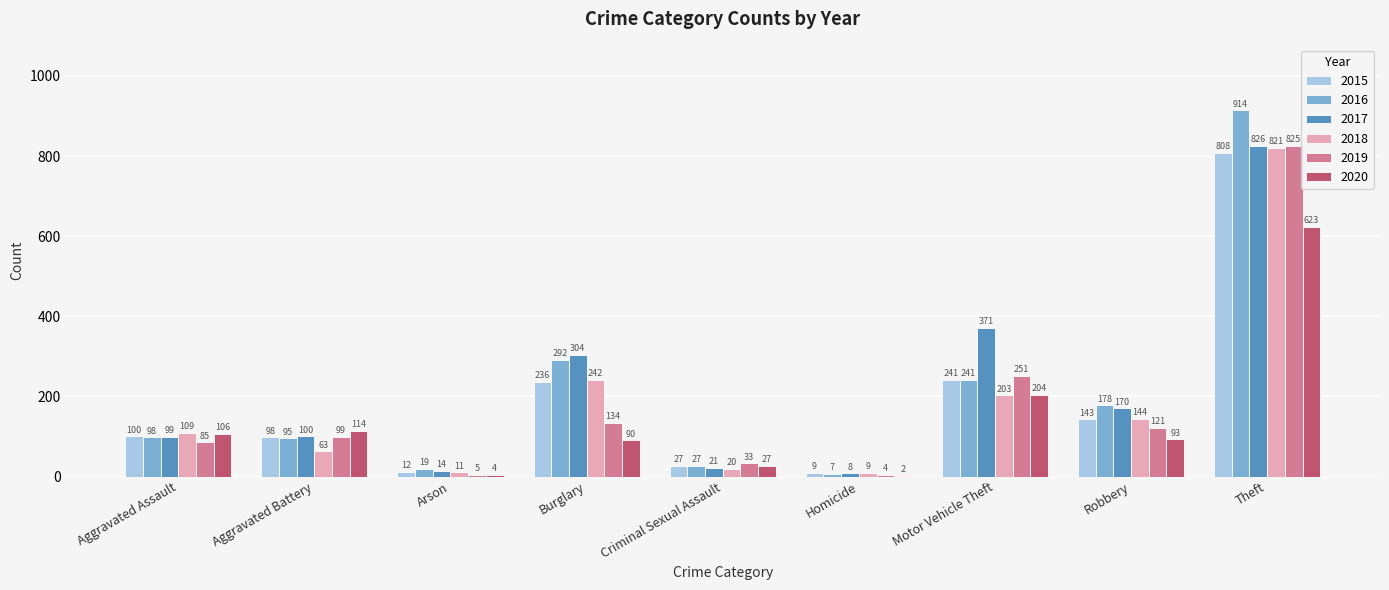

What are all the series names shown in the legend?

2015, 2016, 2017, 2018, 2019, 2020